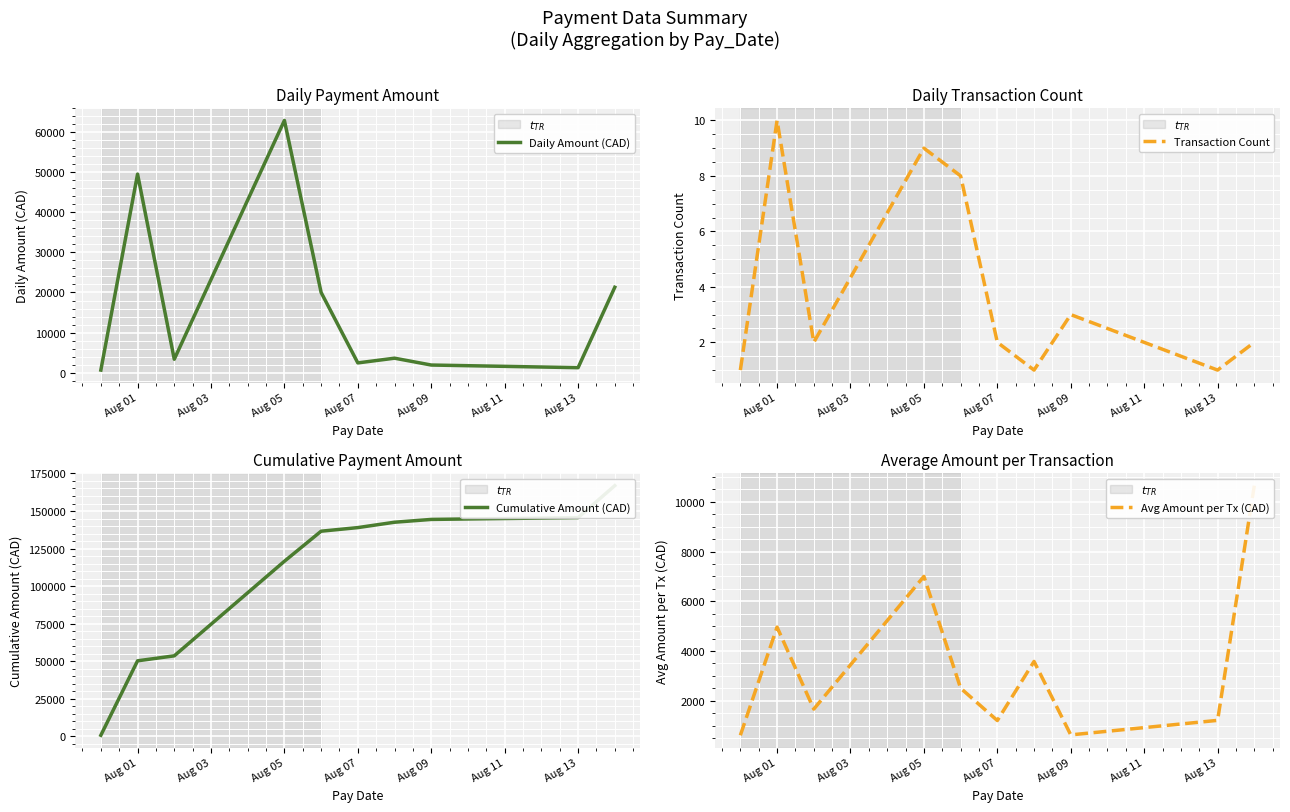

True or false: Transaction Count has a value of 9 at Aug 05.

True